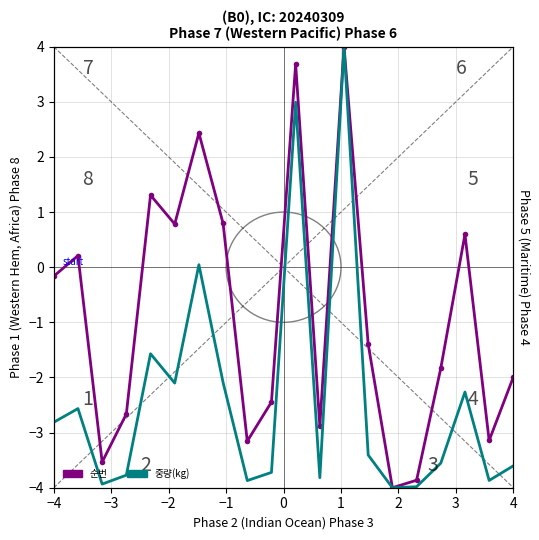

What are all the series names shown in the legend?

순번, 중량(kg)